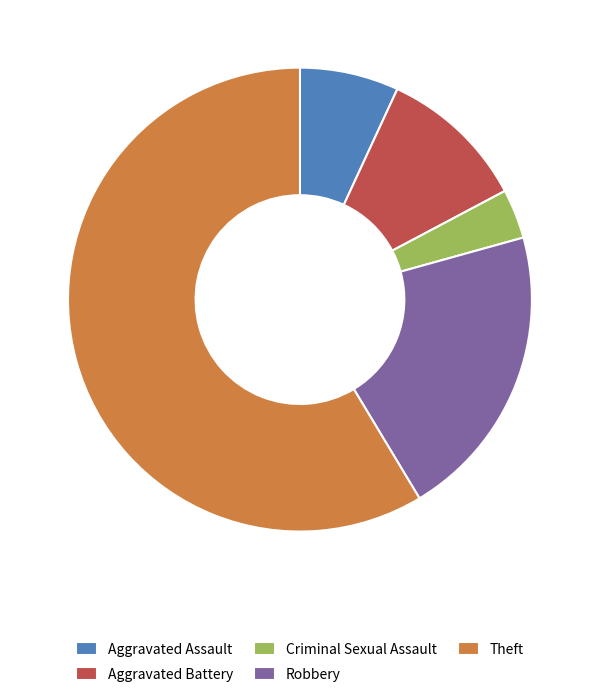

What is the largest slice in the pie chart?

Theft